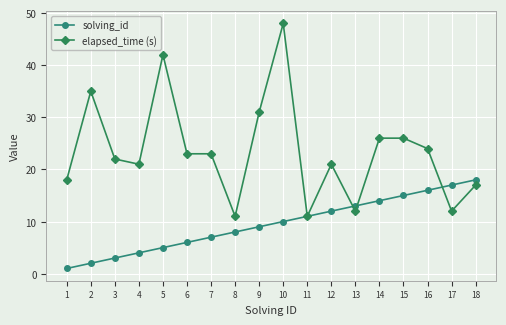

Where is the first local maximum for elapsed_time (s)?

2